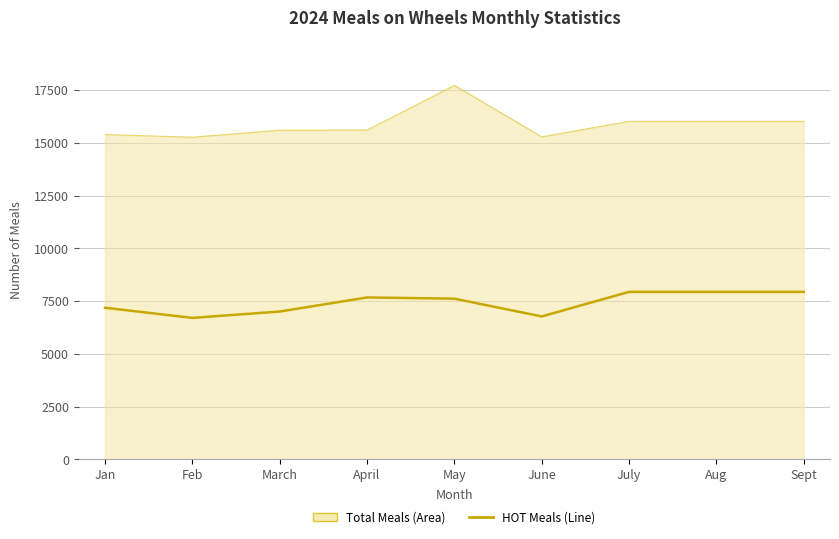

What is the difference between the HOT Meals (Line) values at Jan and May?

431